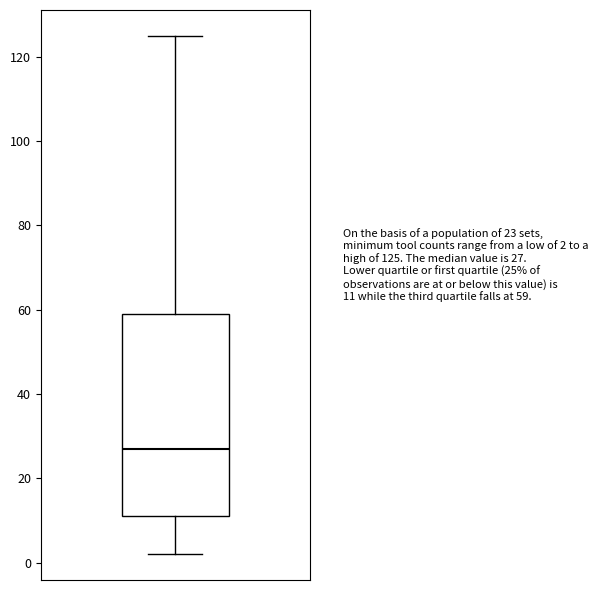

Where does the lower whisker of the box end on the y-axis? The values are not printed on the chart, so give them approximately, as read against the axis.

2